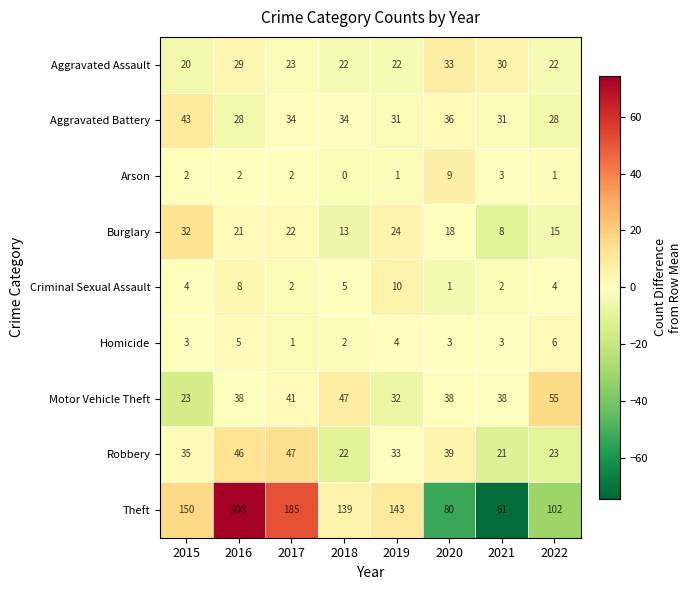

At which label does Homicide reach its peak?

2022